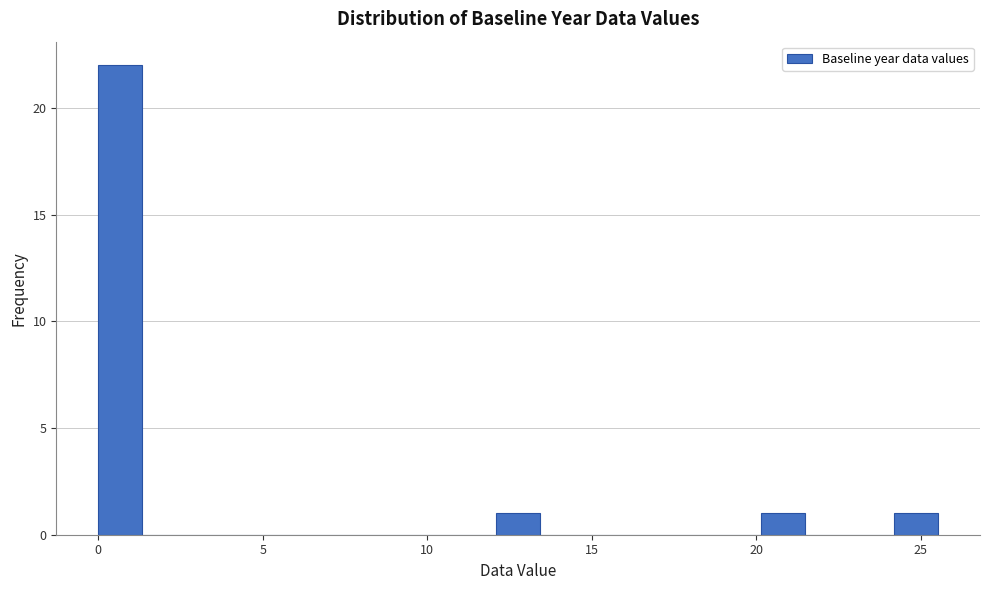

Read against the x-axis, roughly where is the centre of the tallest bar?

0.5